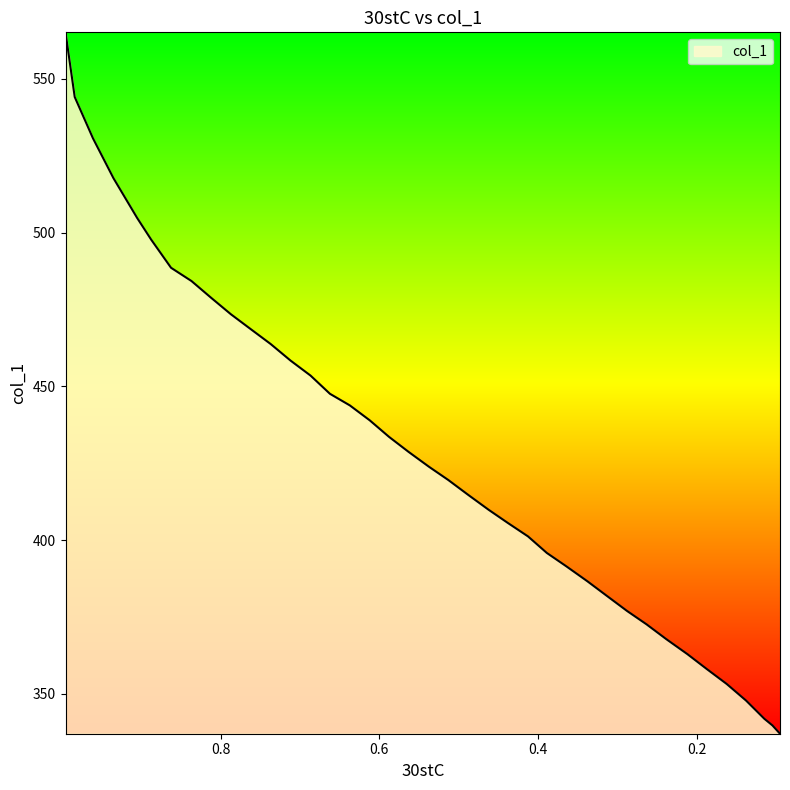

What value does the data have at 0.1375?

347.8